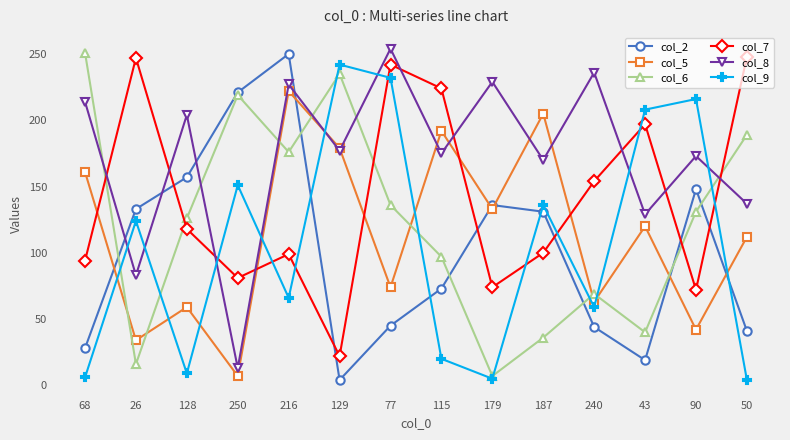

The value of col_2 at 26 is 133. True or false?

True